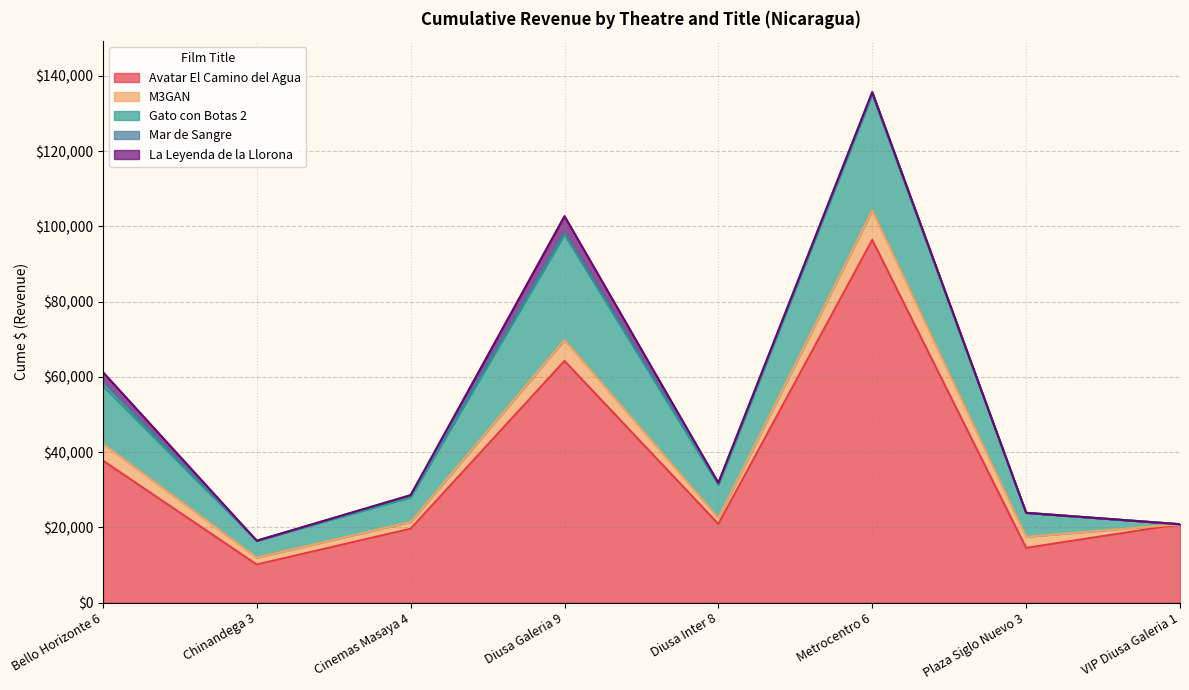

At which label does Gato con Botas 2 reach its peak?

Metrocentro 6